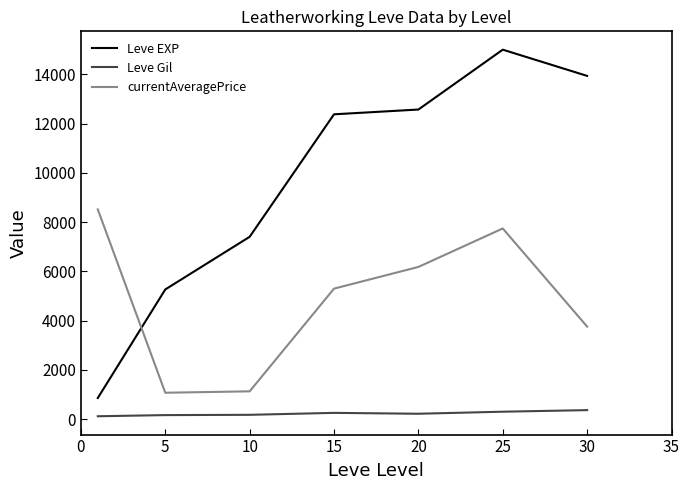

What is the minimum value shown in the chart?

112.3